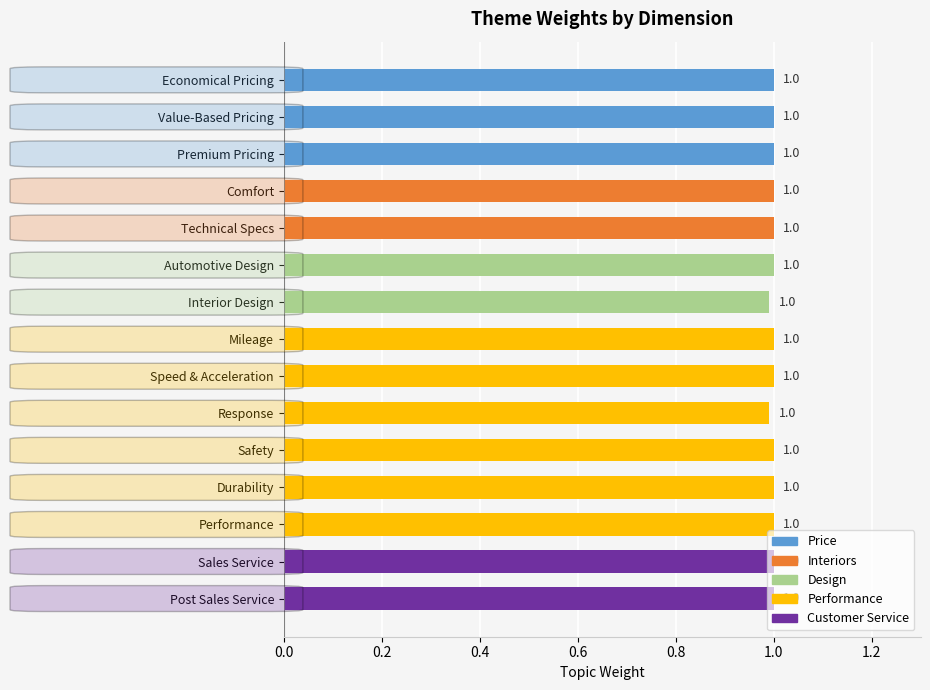

What is the label of the 4th bar from the top?

Comfort